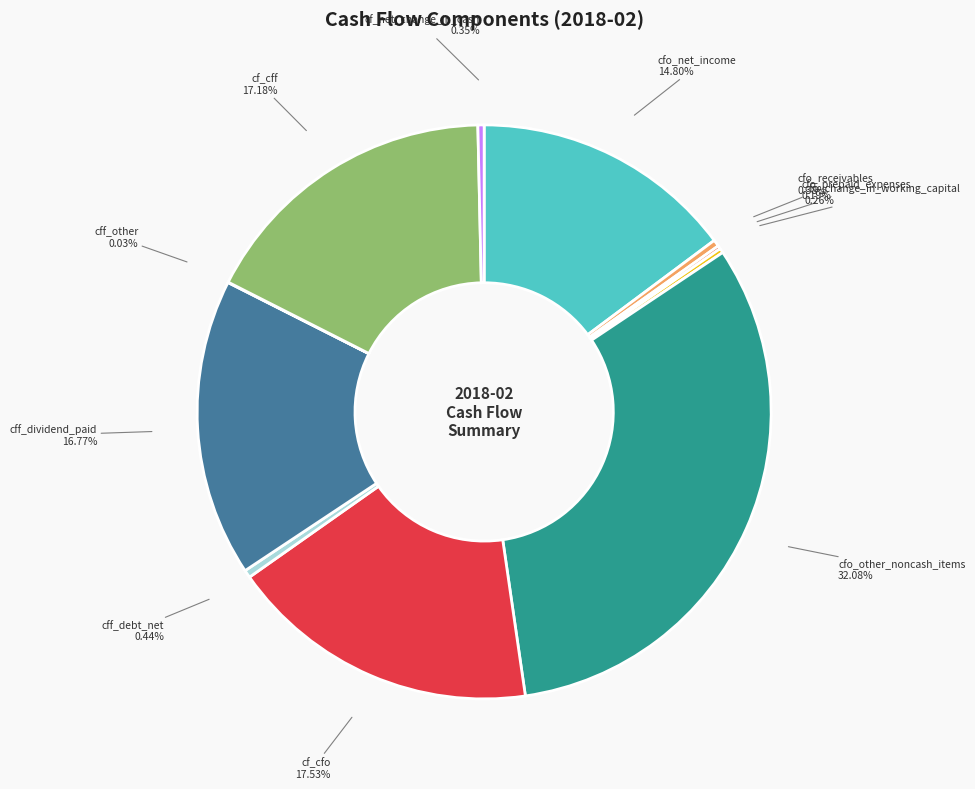

To the nearest percent, what is the difference between the largest and smallest slice percentages?

32%